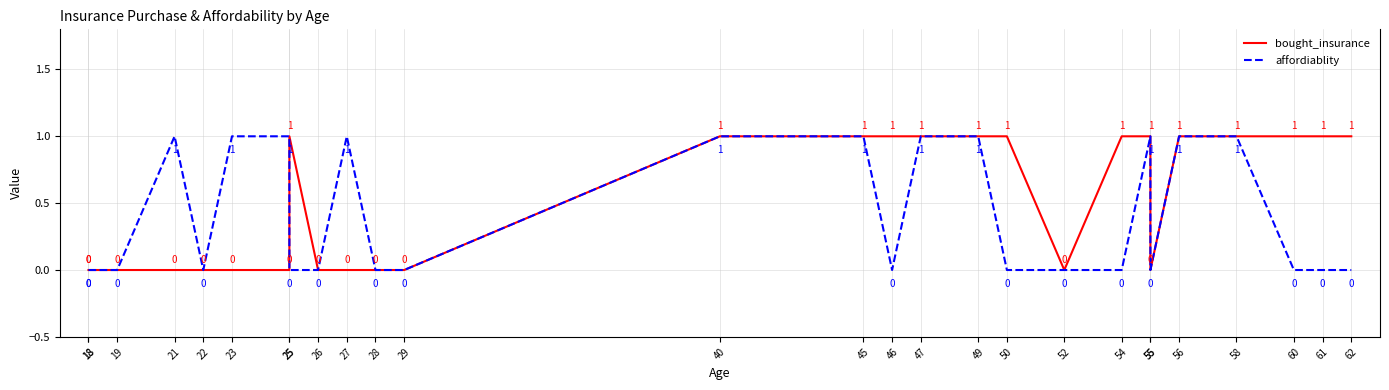

Reading left to right, extract all data points from this chart.

bought_insurance: 0	0	0	0	0	0	0	1	0	0	0	0	1	1	1	1	1	1	0	1	1	0	1	1	1	1	1
affordiablity: 0	0	0	1	0	1	1	0	0	1	0	0	1	1	0	1	1	0	0	0	1	0	1	1	0	0	0